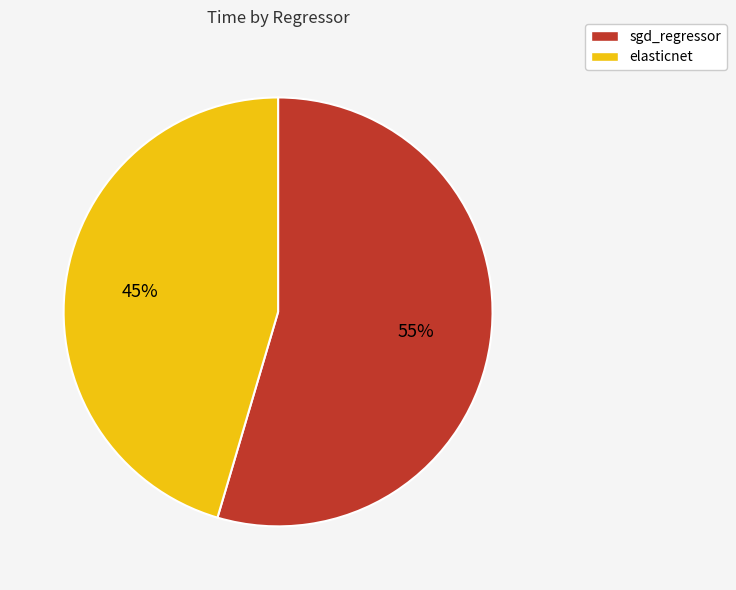

Which category has the smallest portion of the pie?

elasticnet